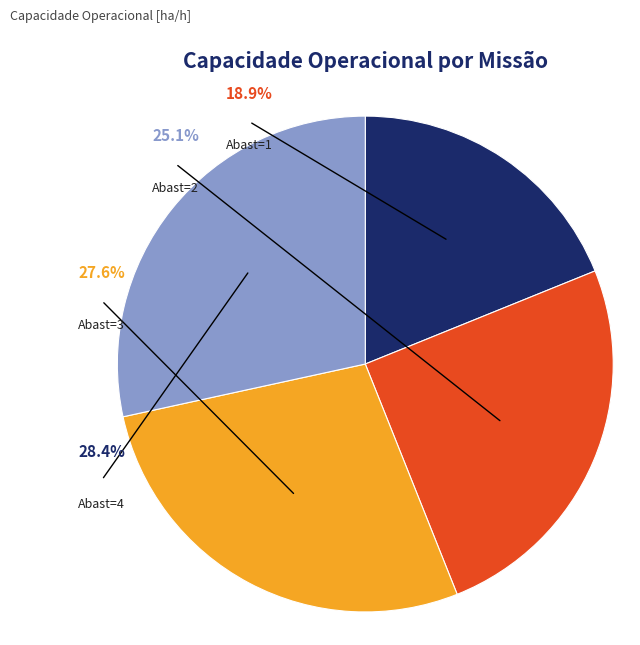

Does N=4 (Row 3) represent more than half of the total?

No